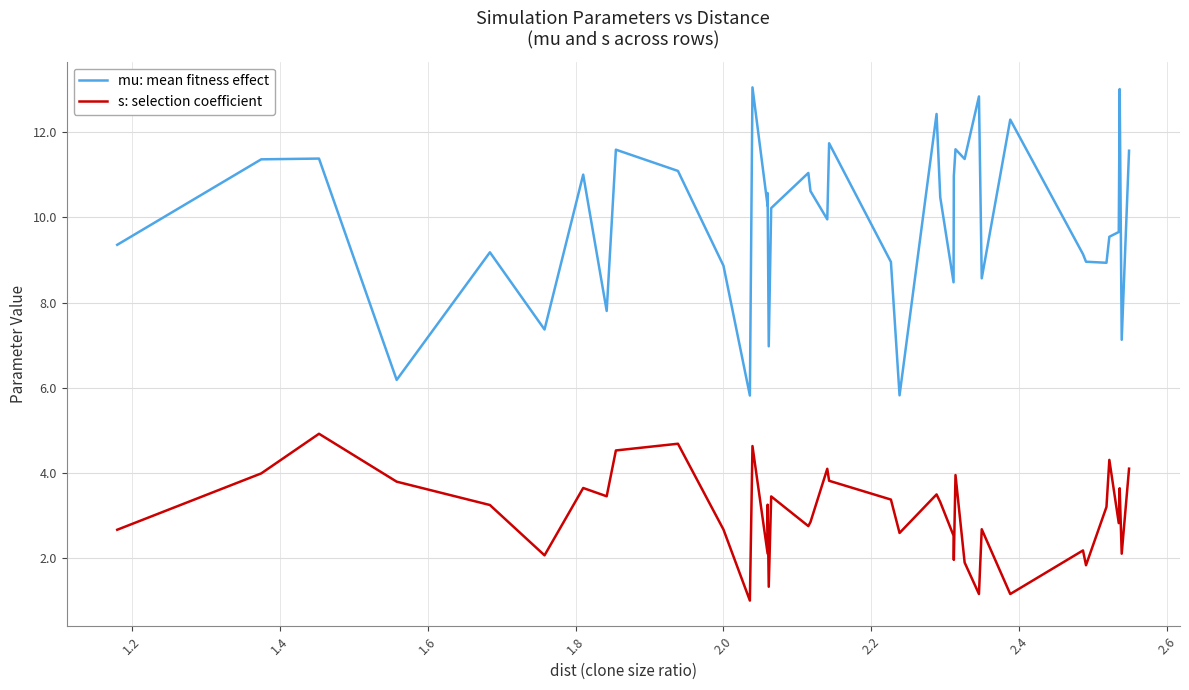

Is the value of mu: mean fitness effect at 21 greater than the value of s: selection coefficient at 23?

Yes